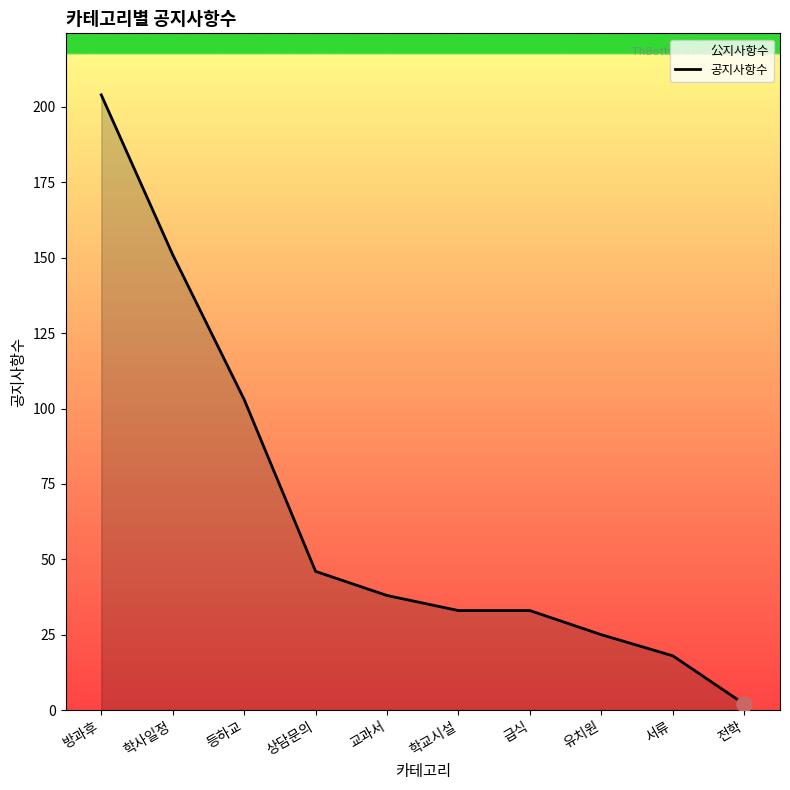

What is the change in value from 등하교 to 학교시설?

-70